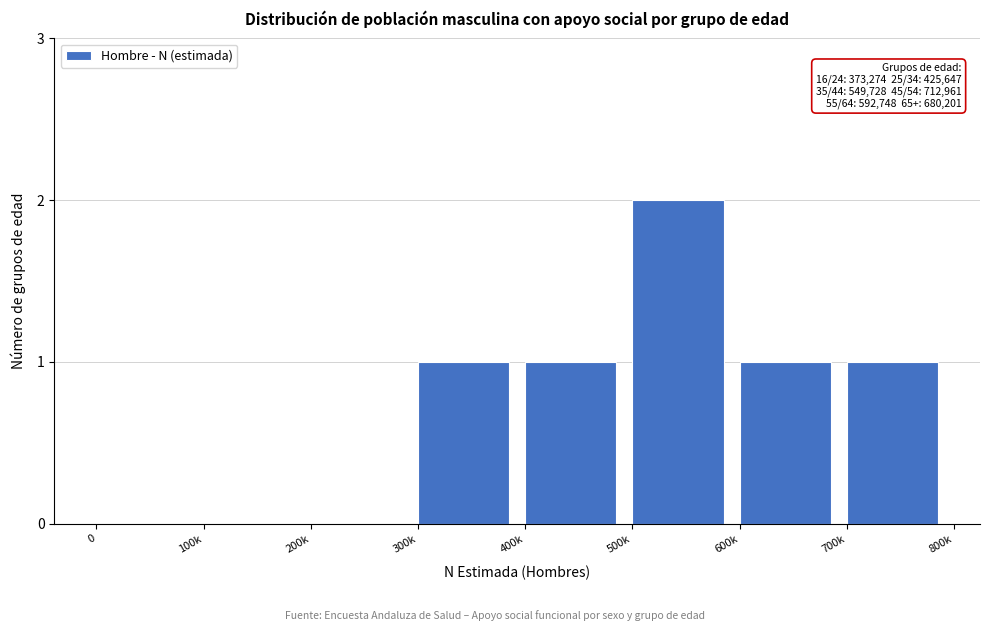

Reading left to right, extract all data points from this chart.

0=0	100k=0	200k=0	300k=1	400k=1	500k=2	600k=1	700k=1